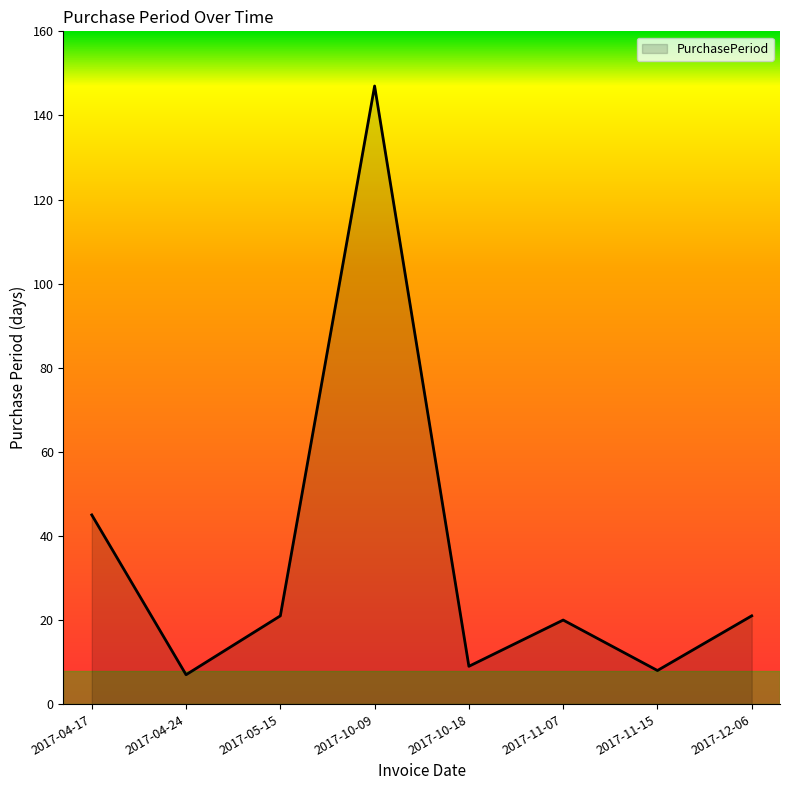

Does the chart have visible grid lines?

No